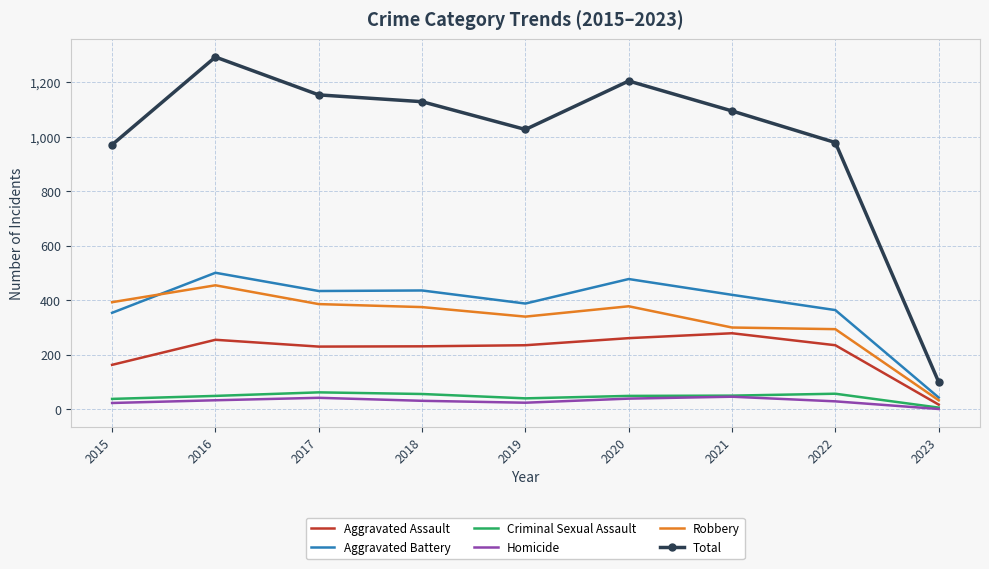

How many interior local peaks does the Total series have?

2